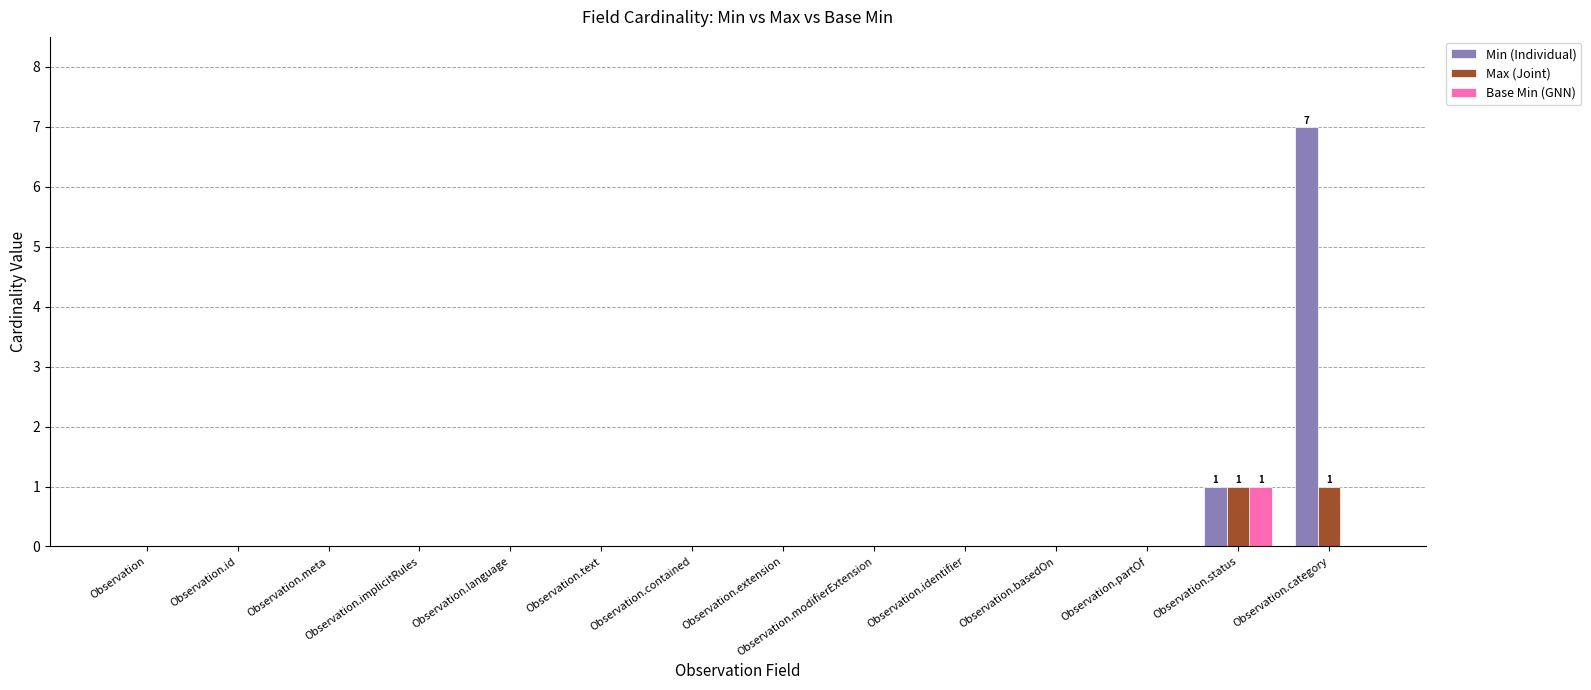

The value of Min (Individual) at Observation.basedOn is 0. True or false?

True